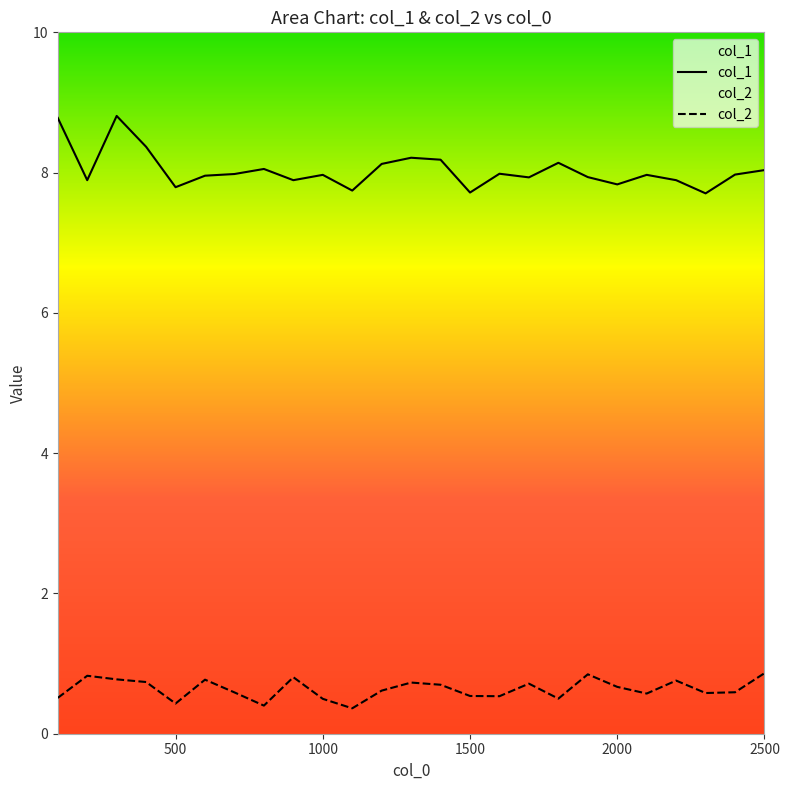

How many lines are shown in the chart?

2